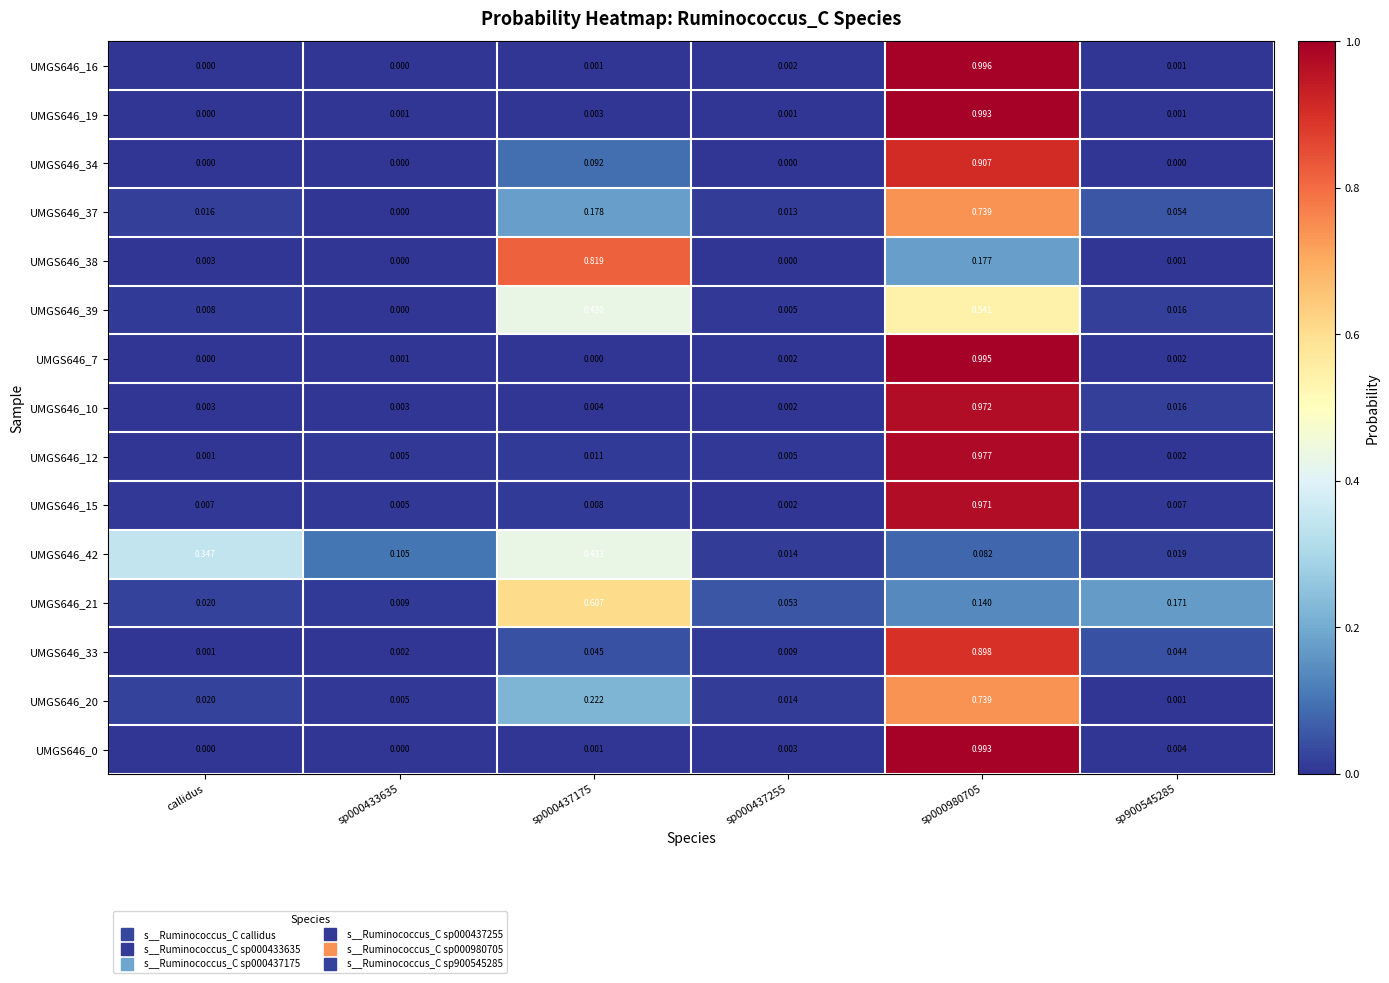

Which category has the lowest value in the UMGS646_12 series?

callidus